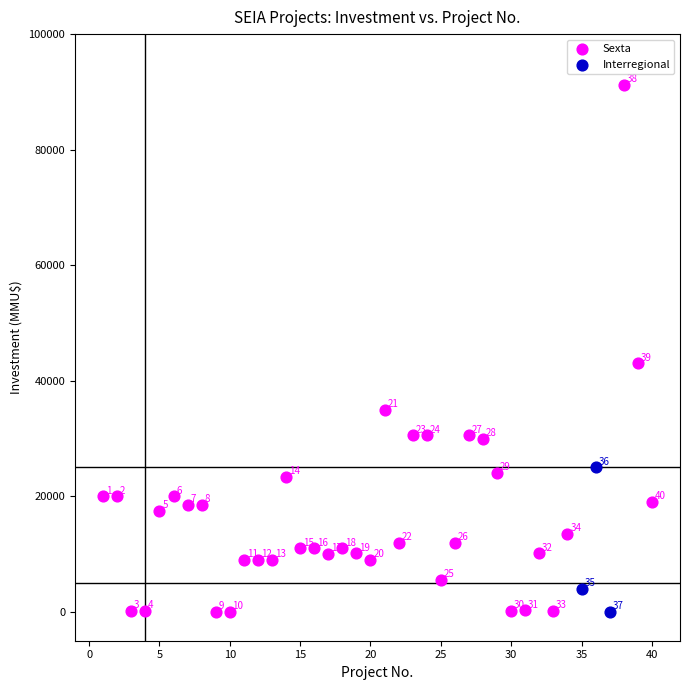

Which series contains the highest Y value?

Sexta